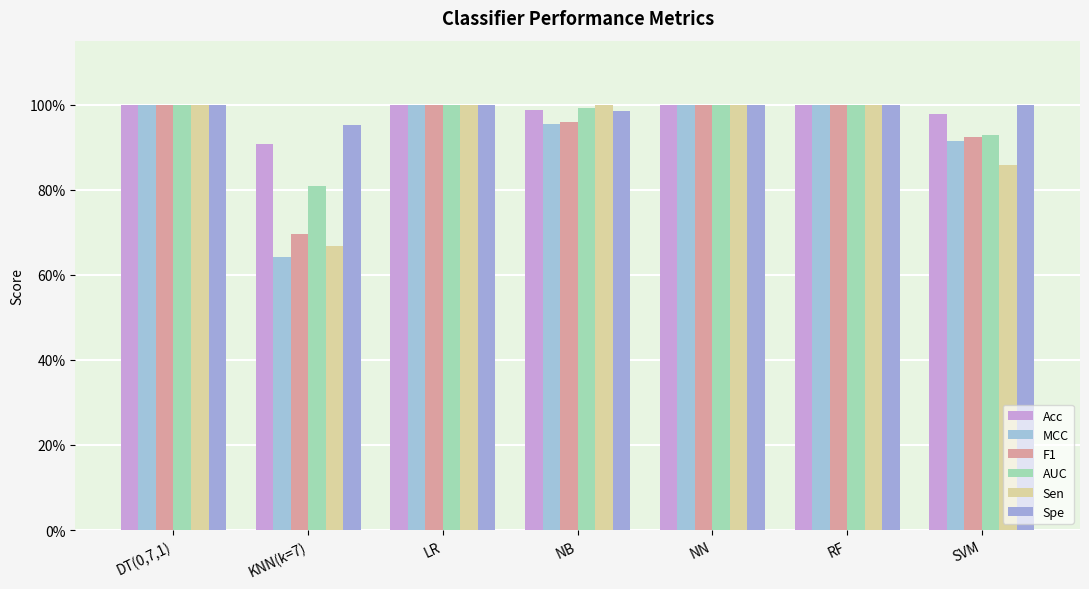

Does the chart contain any negative values?

No